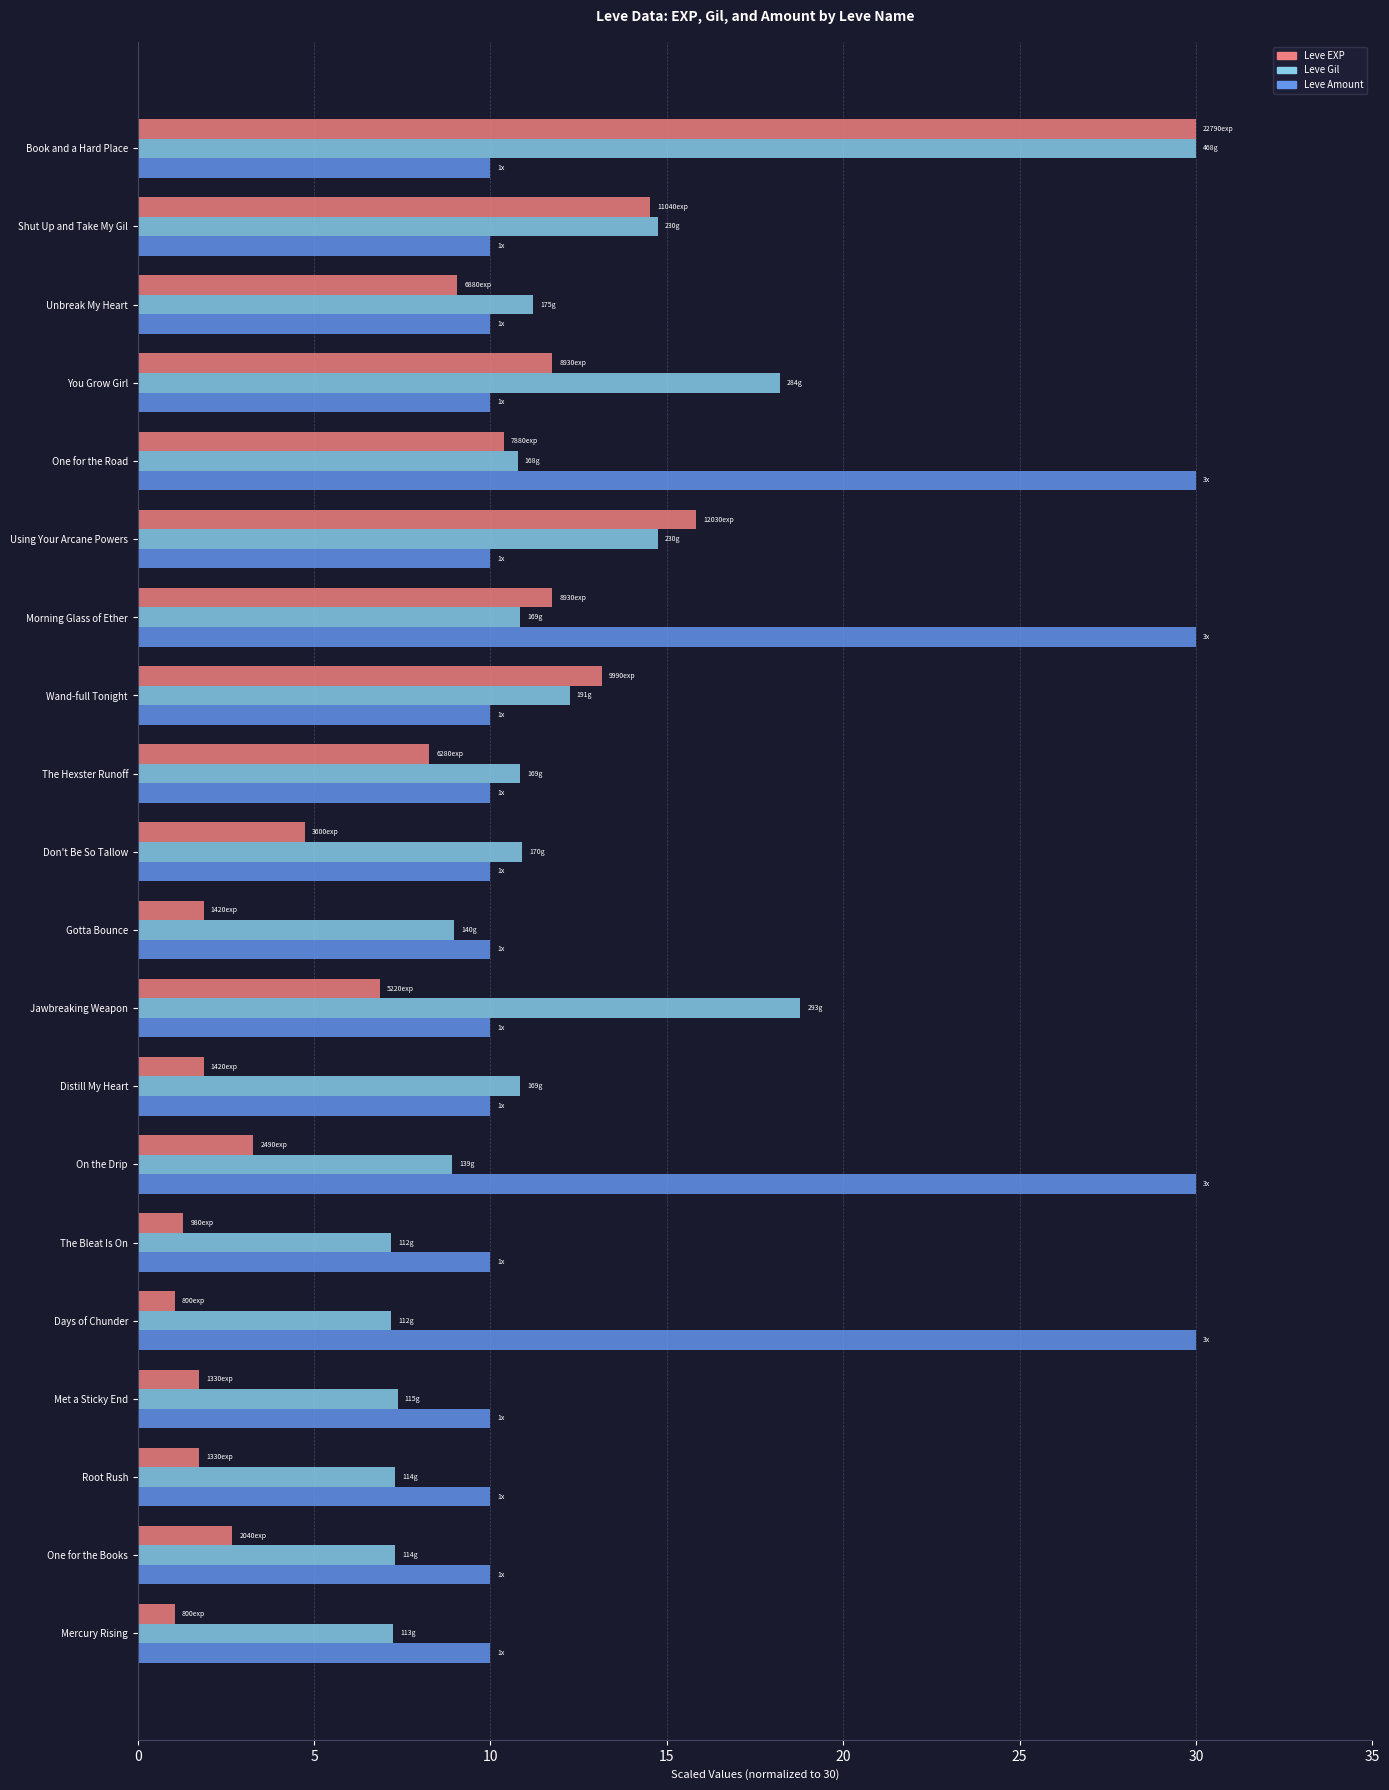

Which series changed the most between On the Drip and Don't Be So Tallow?

Leve Amount